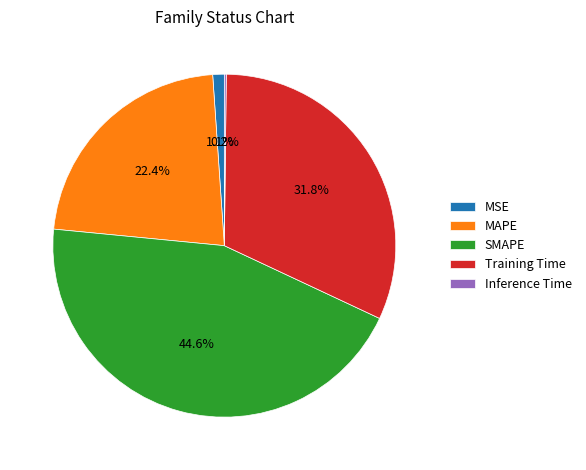

Between SMAPE and Training Time, which is larger?

SMAPE